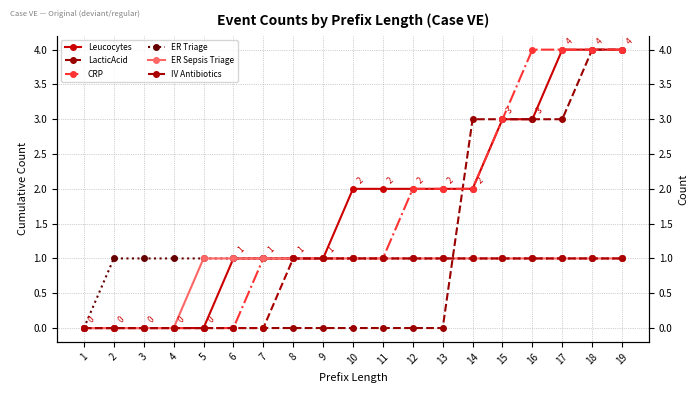

Reading left to right, transcribe all the data shown in this chart.

Leucocytes: 0	0	0	0	0	1	1	1	1	2	2	2	2	2	3	3	4	4	4
LacticAcid: 0	0	0	0	0	0	0	0	0	0	0	0	0	3	3	3	3	4	4
CRP: 0	0	0	0	0	0	1	1	1	1	1	2	2	2	3	4	4	4	4
ER Triage: 0	1	1	1	1	1	1	1	1	1	1	1	1	1	1	1	1	1	1
ER Sepsis Triage: 0	0	0	0	1	1	1	1	1	1	1	1	1	1	1	1	1	1	1
IV Antibiotics: 0	0	0	0	0	0	0	1	1	1	1	1	1	1	1	1	1	1	1